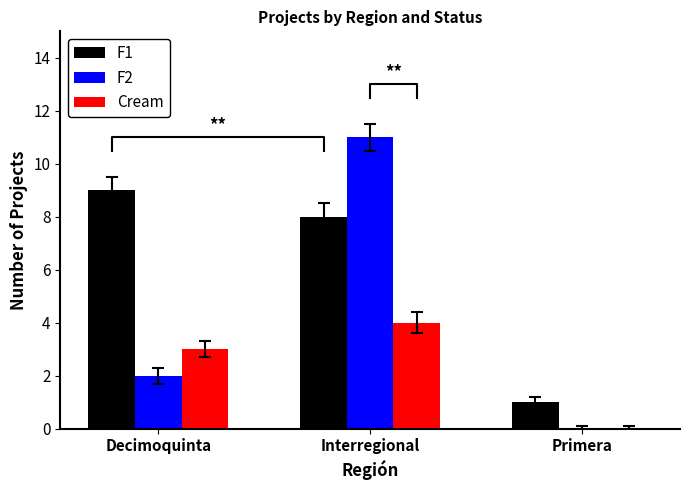

Which series changed the most between Decimoquinta and Primera?

F1